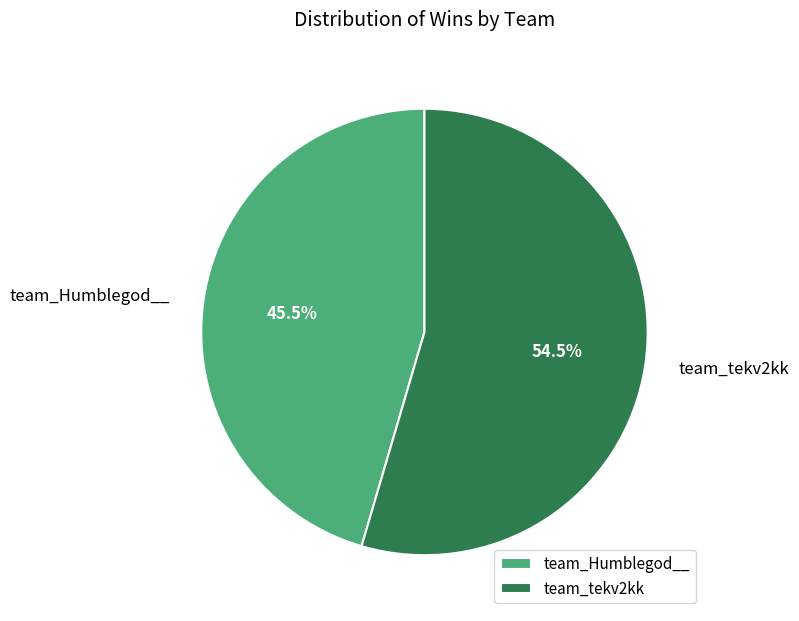

Which category has the biggest portion of the pie?

team_tekv2kk